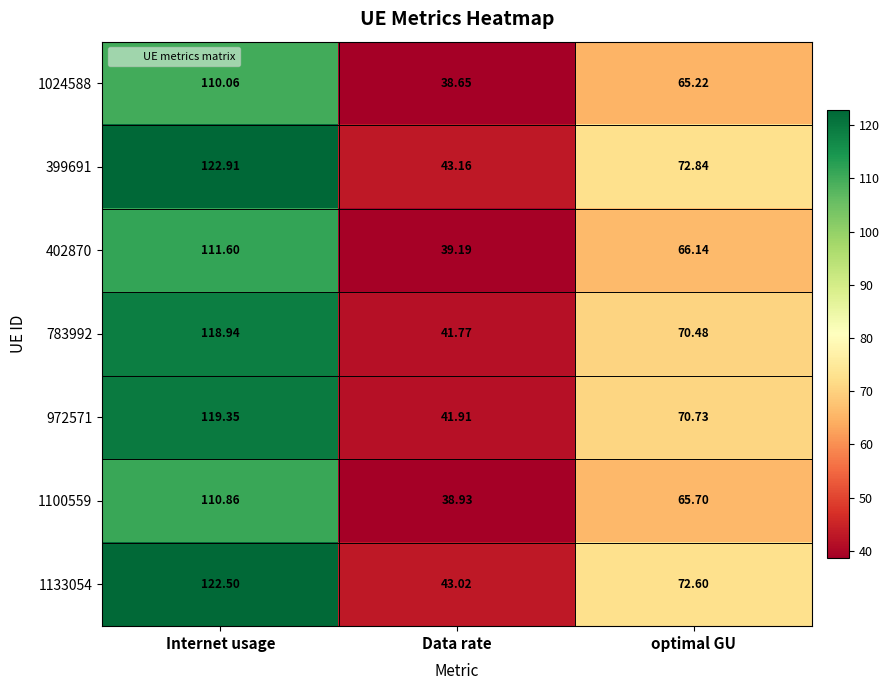

Rank the series by their maximum value, from lowest to highest.

1024588, 1100559, 402870, 783992, 972571, 1133054, 399691